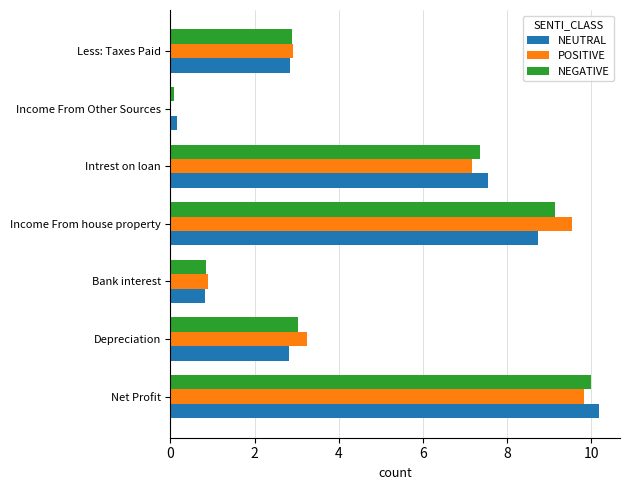

Which label corresponds to the largest value in the chart?

Net Profit